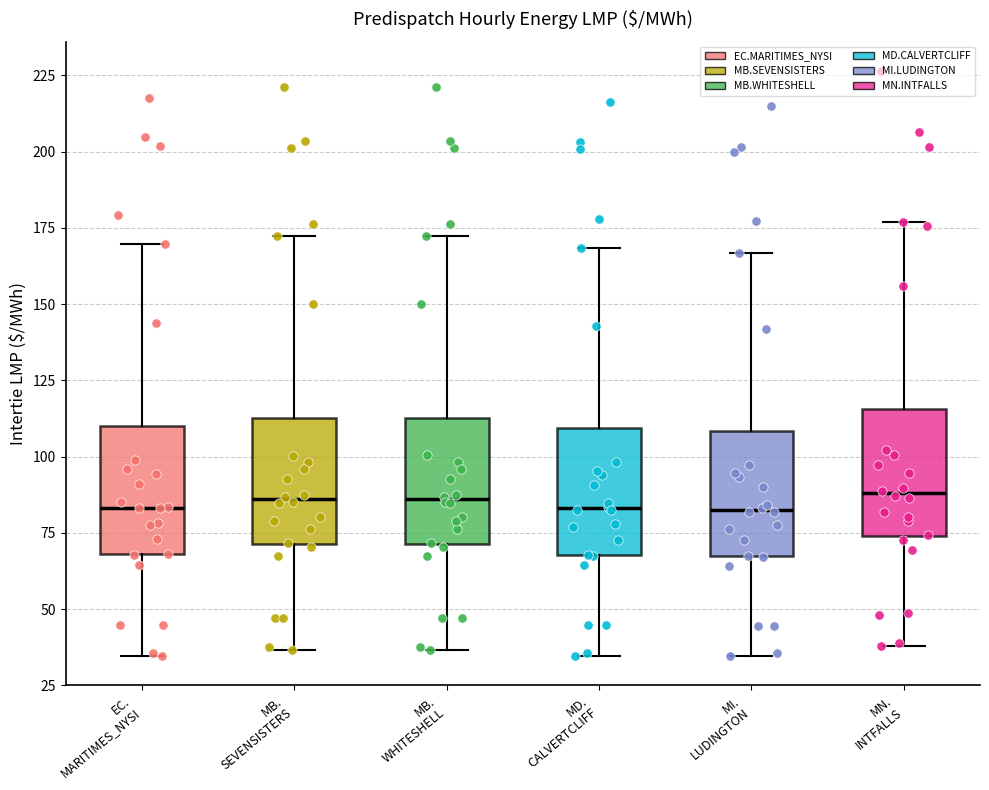

Reading left to right, read every box against the y-axis: the position of its median line, the range the box covers, and the ends of its whiskers. The values are not printed on the chart, so give them approximately, as read against the axis.

EC. MARITIMES_NYSI: median 85, box 70 to 110, whiskers 35 to 170
MB. SEVENSISTERS: median 85, box 70 to 115, whiskers 35 to 170
MB. WHITESHELL: median 85, box 70 to 115, whiskers 35 to 170
MD. CALVERTCLIFF: median 85, box 70 to 110, whiskers 35 to 170
MI. LUDINGTON: median 85, box 65 to 110, whiskers 35 to 165
MN. INTFALLS: median 90, box 75 to 115, whiskers 40 to 175